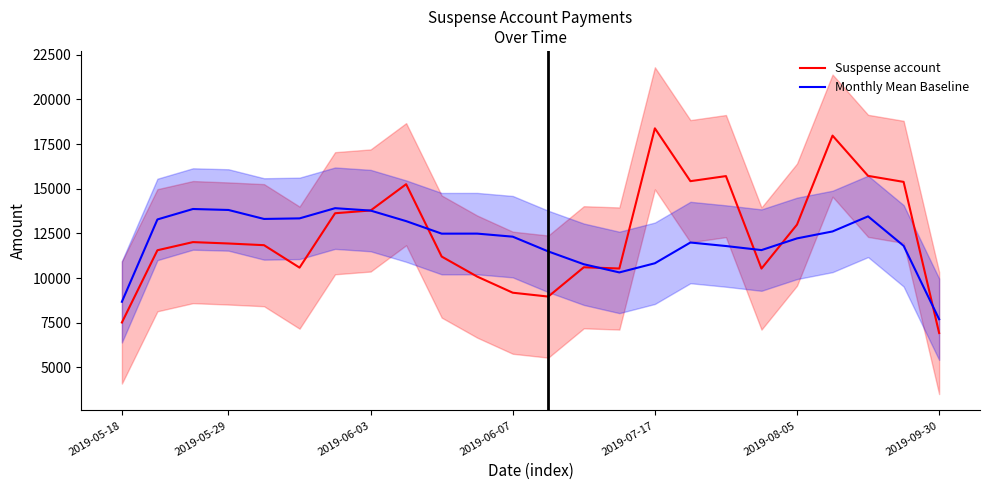

At which label is Suspense account closest to 12651?

2019-08-05